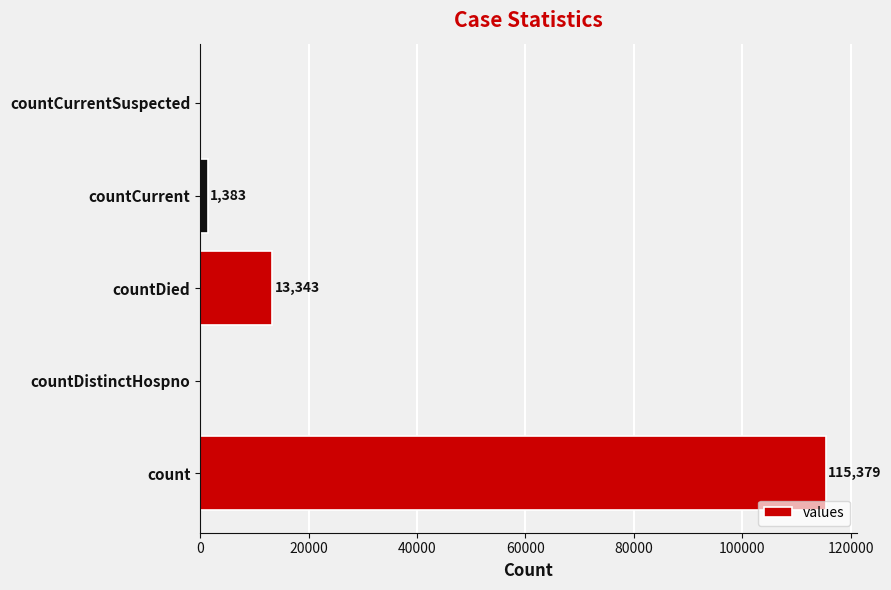

Are the bars horizontal?

Yes